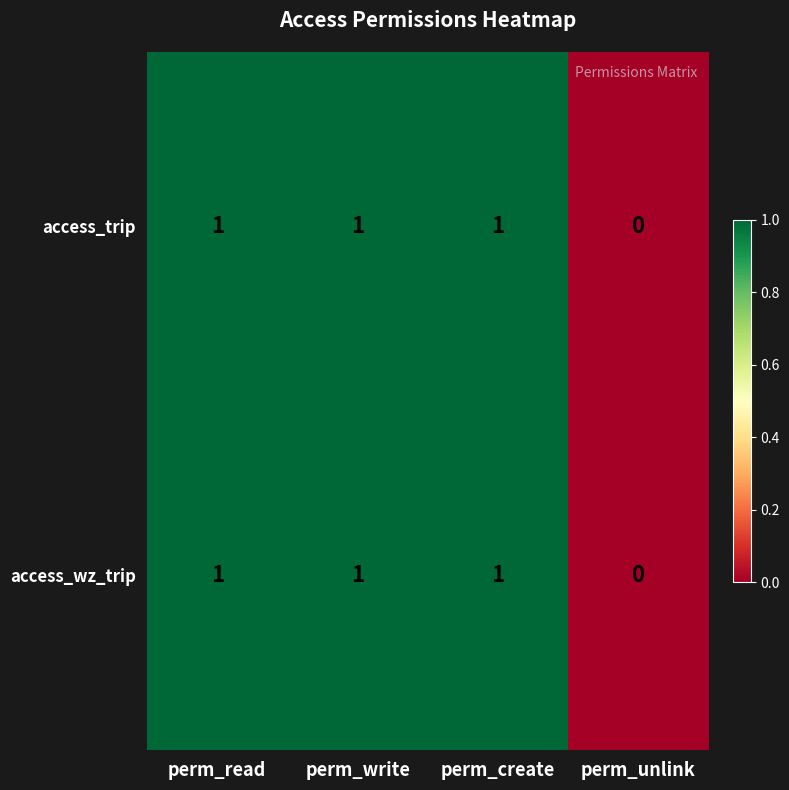

Count the access_wz_trip values in the range 1 to 2.

3